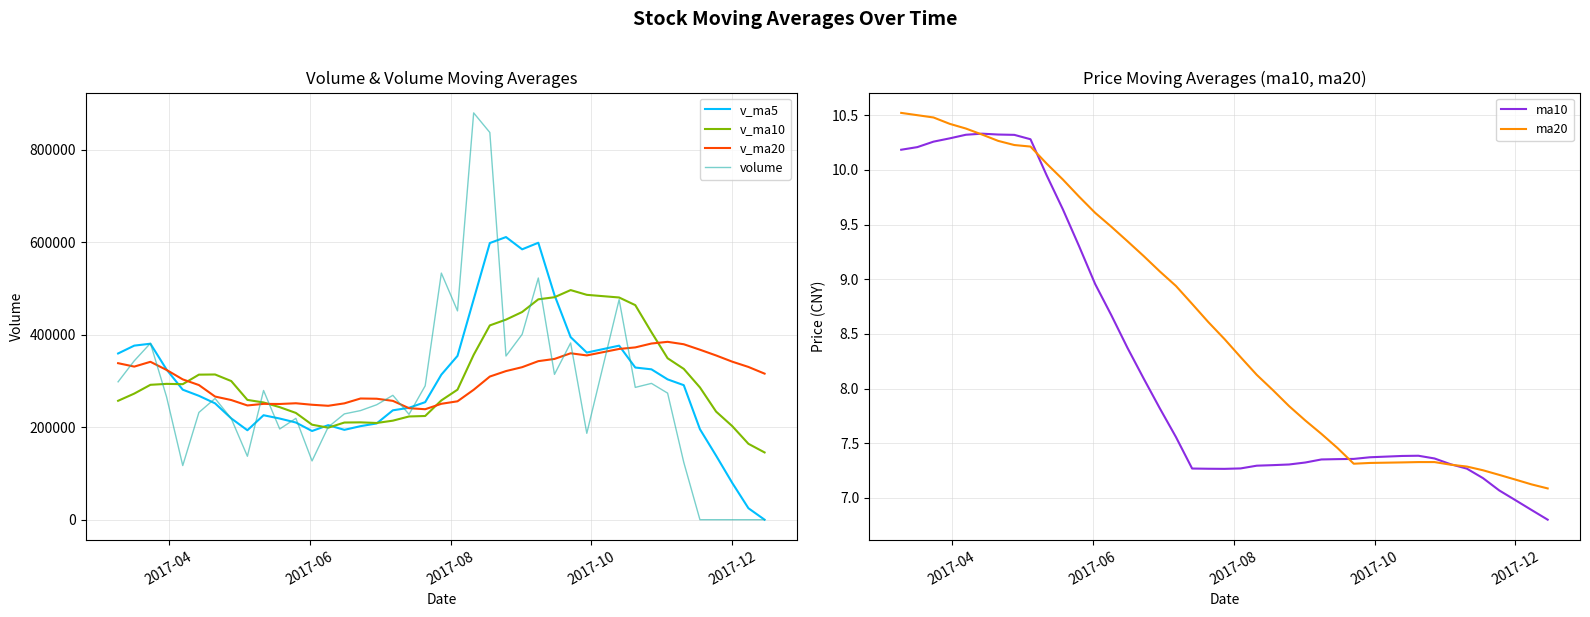

What are all the series names shown in the legend?

v_ma5, v_ma10, v_ma20, volume, ma10, ma20